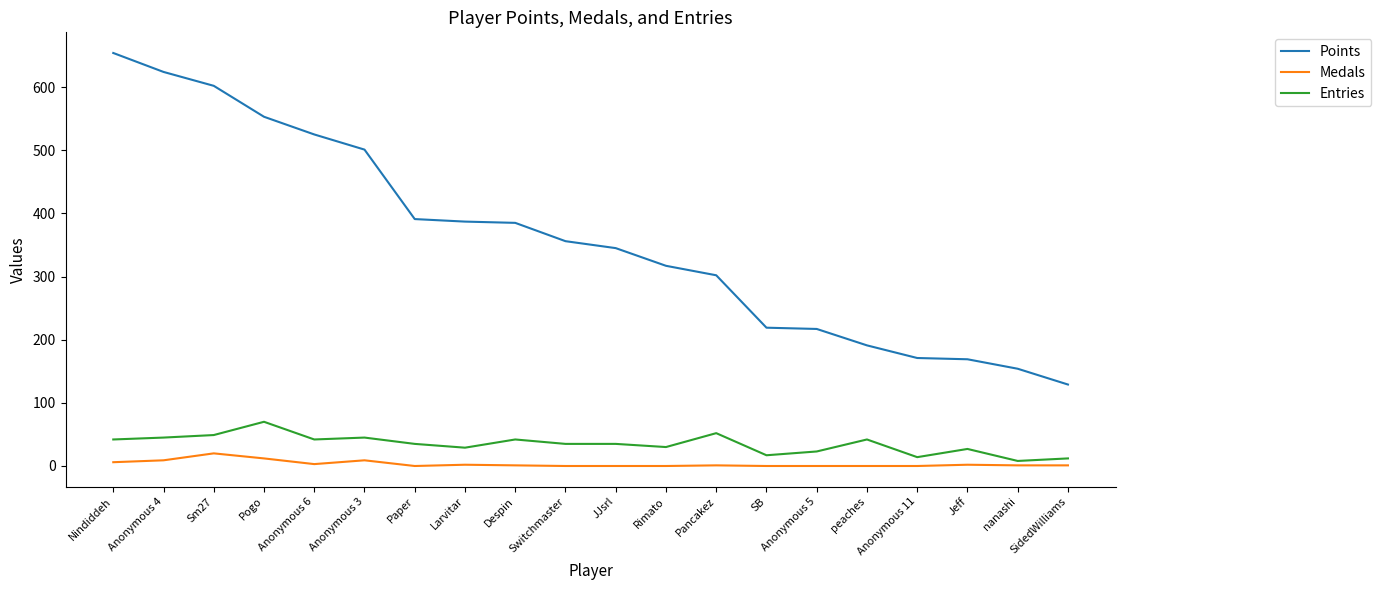

What position from the left is Anonymous 11?

17